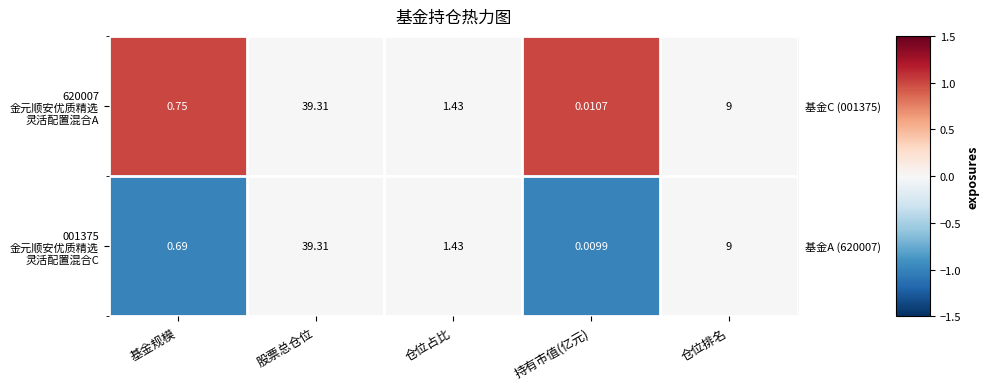

How many data points does each series have?

5